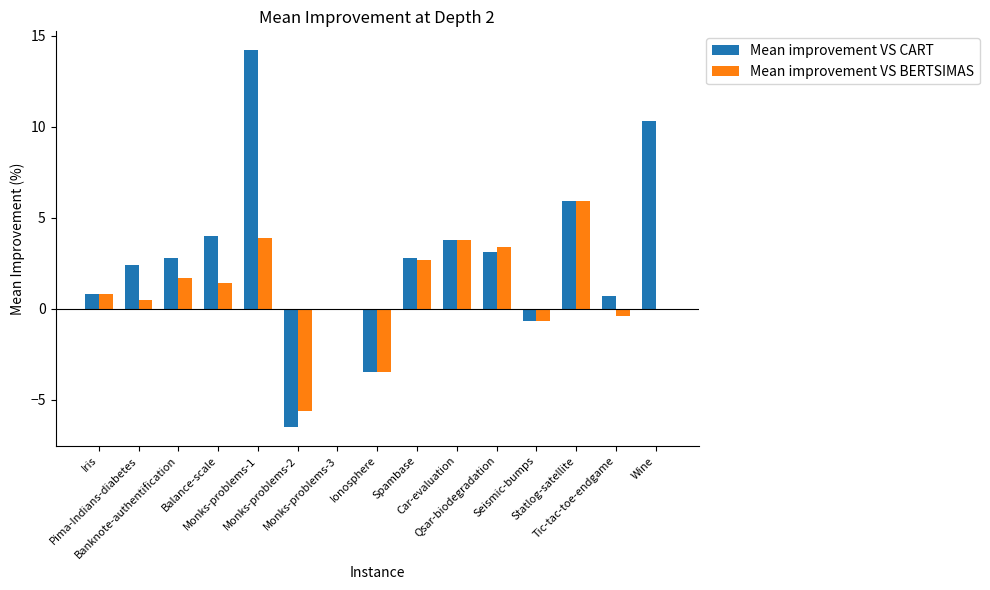

Which series has the largest total across all categories?

Mean improvement VS CART